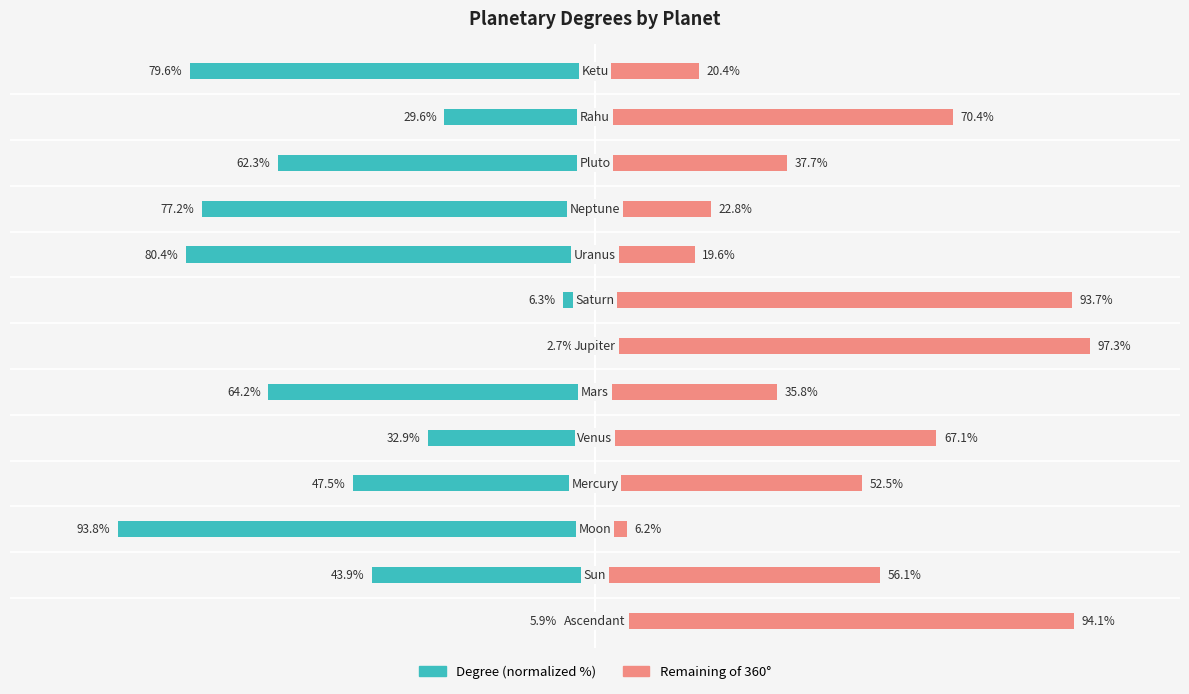

Is the value of Degree (normalized) at 10 greater than the value of Remaining (360°) at 10?

No